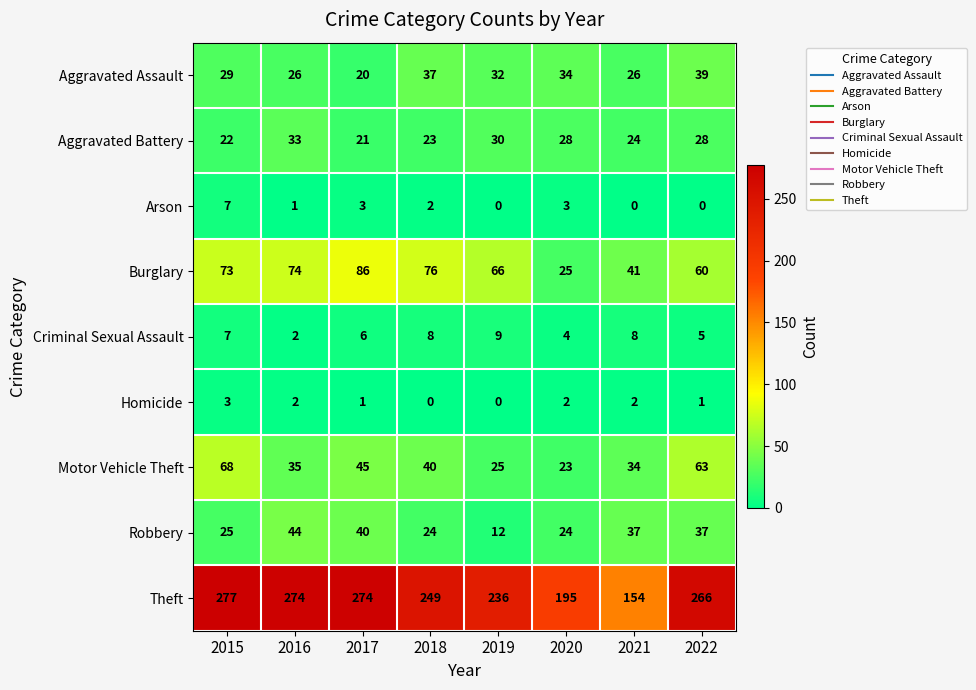

Is it true that Motor Vehicle Theft equals 25 at 2019?

True